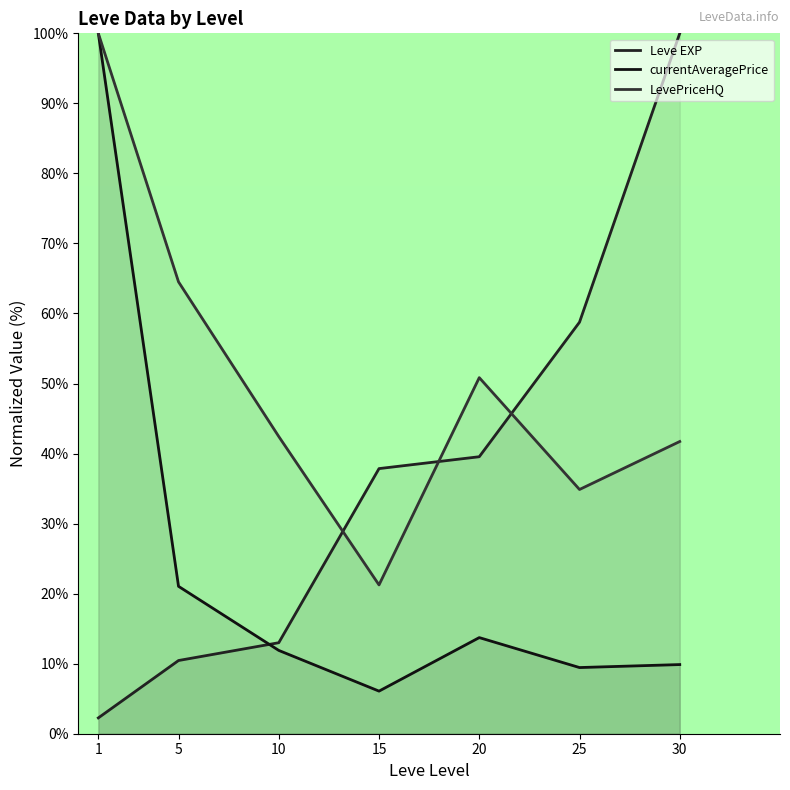

How many lines are shown in the chart?

3